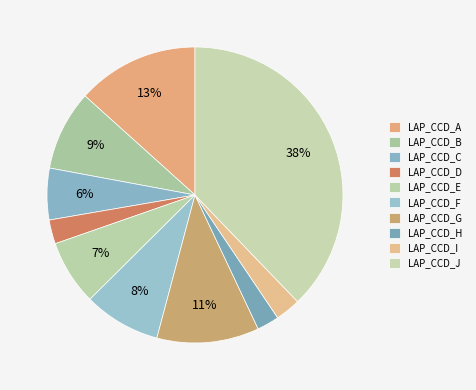

How many segments does this pie chart have?

10